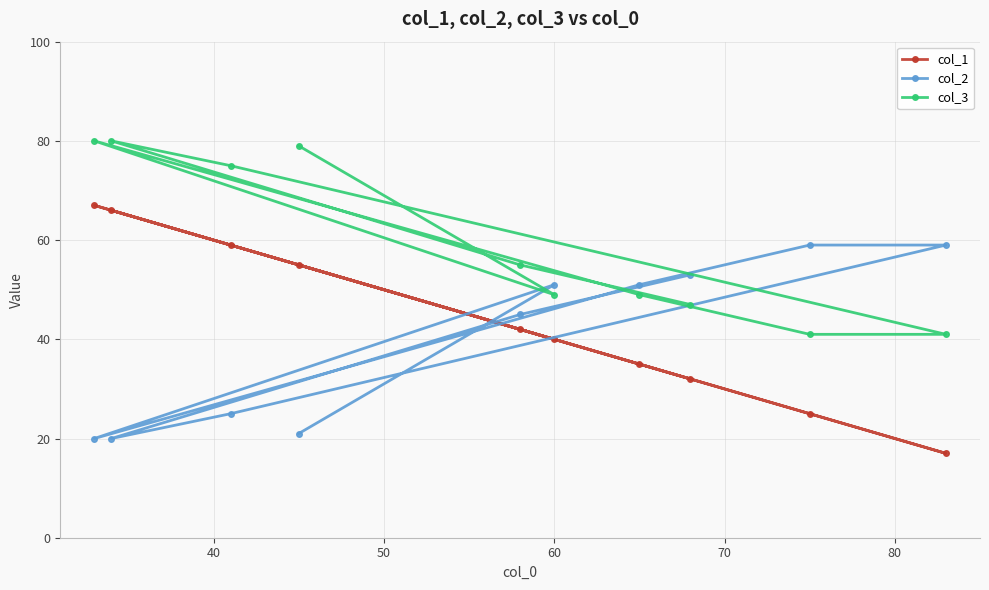

What is the minimum value for col_2?

20